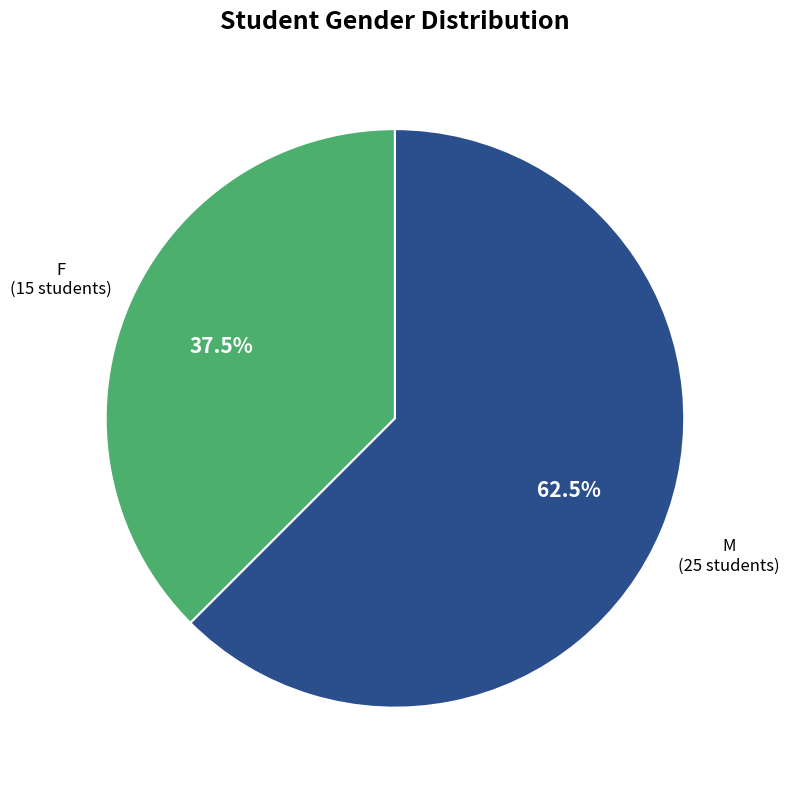

Rank the categories by value from lowest to highest.

F, M